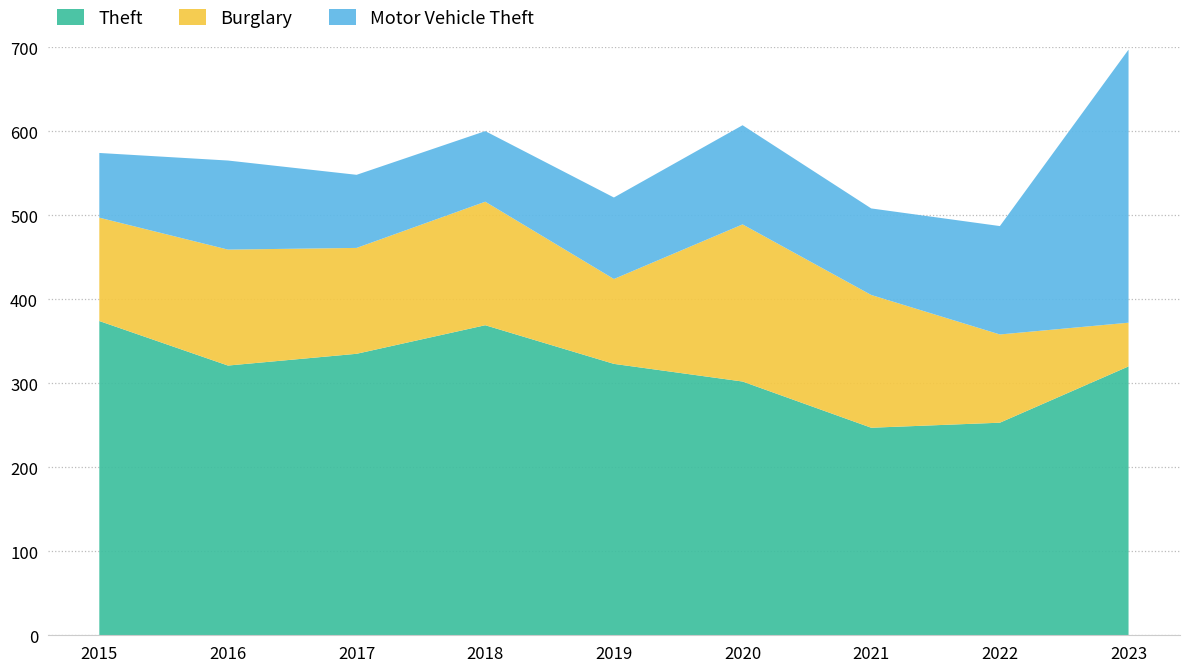

Reading left to right, what are all the values shown in this chart?

Theft: 374	321	335	369	323	302	247	253	320
Burglary: 123	138	126	147	101	187	158	105	52
Motor Vehicle Theft: 77	106	87	84	97	118	103	129	325